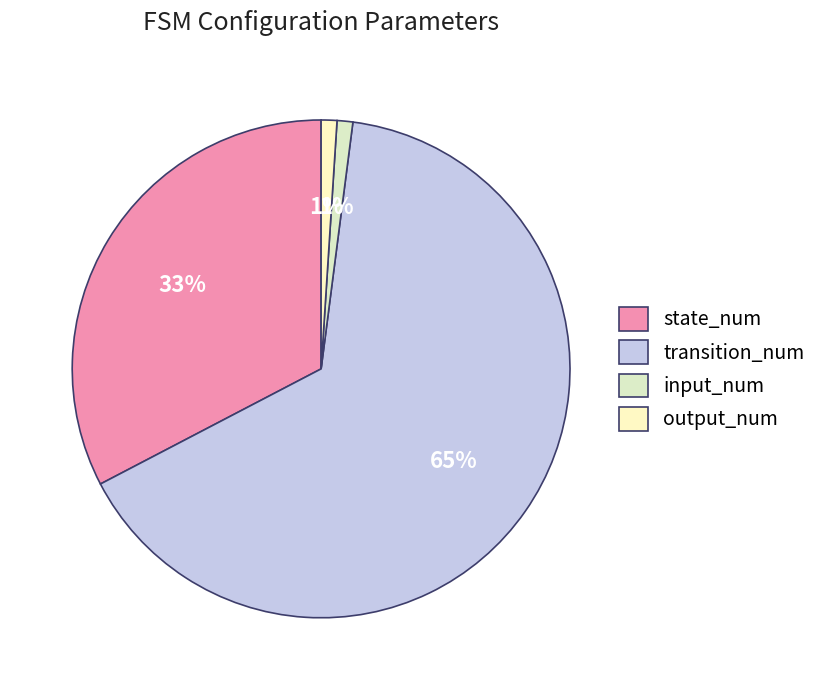

Between transition_num and output_num, which is larger?

transition_num